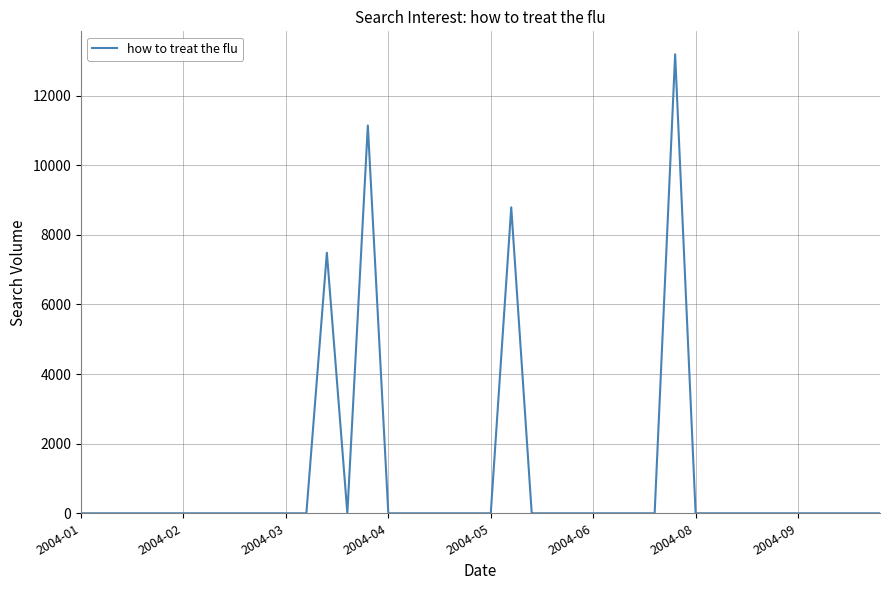

How many lines are shown in the chart?

1